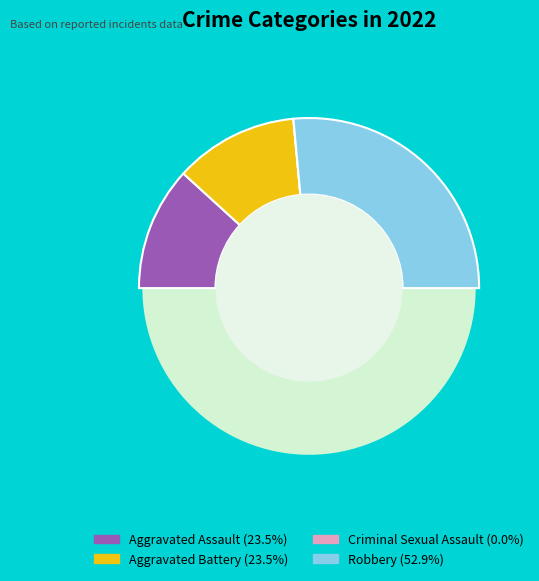

To the nearest percent, what is the combined percentage of Aggravated Assault and Criminal Sexual Assault?

24%